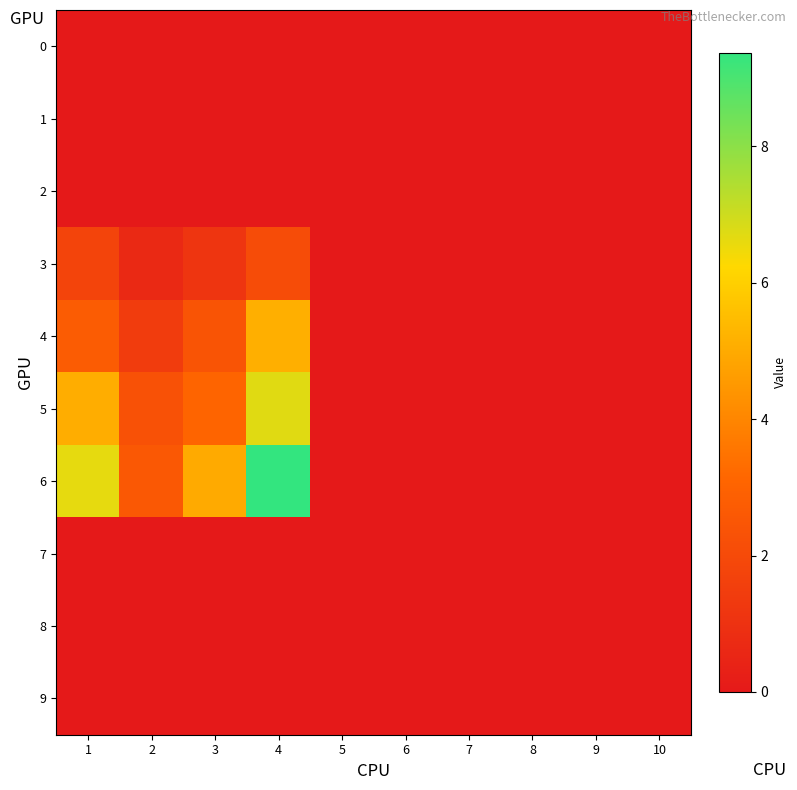

Reading right to left, extract all data points from this chart.

0: 10=0.0	9=0.0	8=0.0	7=0.0	6=0.0	5=0.0	4=0.0	3=0.0	2=0.0	1=0.0
1: 10=0.0	9=0.0	8=0.0	7=0.0	6=0.0	5=0.0	4=0.0	3=0.0	2=0.0	1=0.0
2: 10=0.0	9=0.0	8=0.0	7=0.0	6=0.0	5=0.0	4=0.0	3=0.0	2=0.0	1=0.0
3: 10=0.0	9=0.0	8=0.0	7=0.0	6=0.0	5=0.0	4=2.1	3=1.1	2=0.6	1=1.8
4: 10=0.0	9=0.0	8=0.0	7=0.0	6=0.0	5=0.0	4=5.1	3=2.4	2=1.4	1=2.8
5: 10=0.0	9=0.0	8=0.0	7=0.0	6=0.0	5=0.0	4=6.7	3=3.0	2=2.3	1=5.1
6: 10=0.0	9=0.0	8=0.0	7=0.0	6=0.0	5=0.0	4=9.4	3=5.0	2=2.6	1=6.6
7: 10=0.0	9=0.0	8=0.0	7=0.0	6=0.0	5=0.0	4=0.0	3=0.0	2=0.0	1=0.0
8: 10=0.0	9=0.0	8=0.0	7=0.0	6=0.0	5=0.0	4=0.0	3=0.0	2=0.0	1=0.0
9: 10=0.0	9=0.0	8=0.0	7=0.0	6=0.0	5=0.0	4=0.0	3=0.0	2=0.0	1=0.0